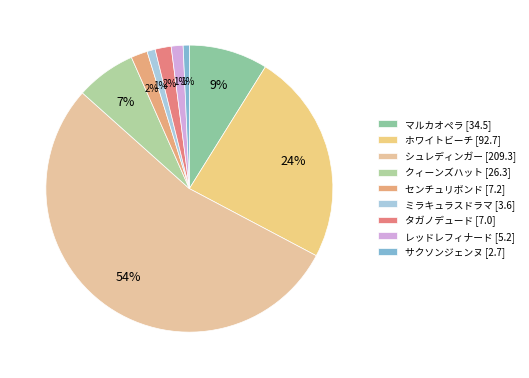

How many slices are in this pie chart?

9